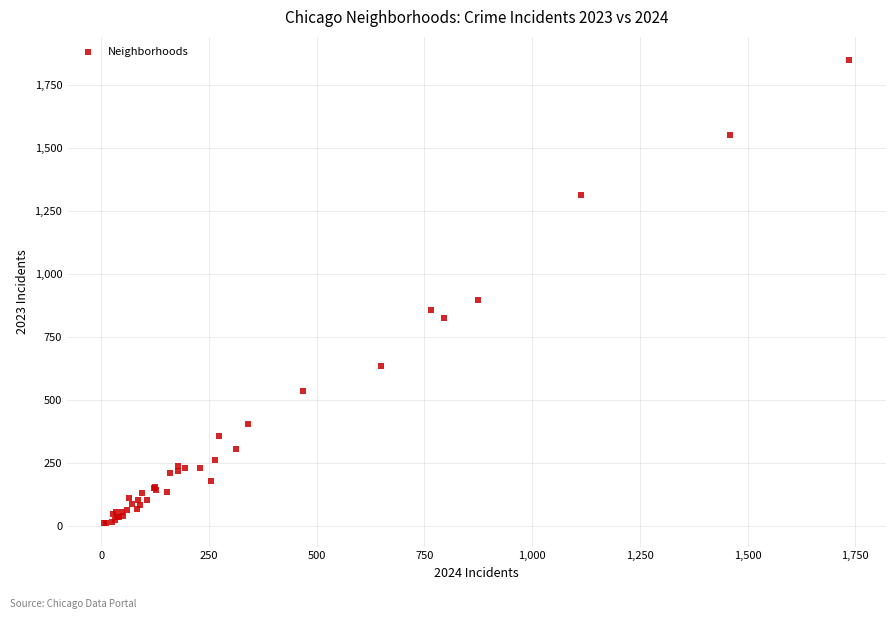

What Y value in the scatter plot is closest to 929?

898